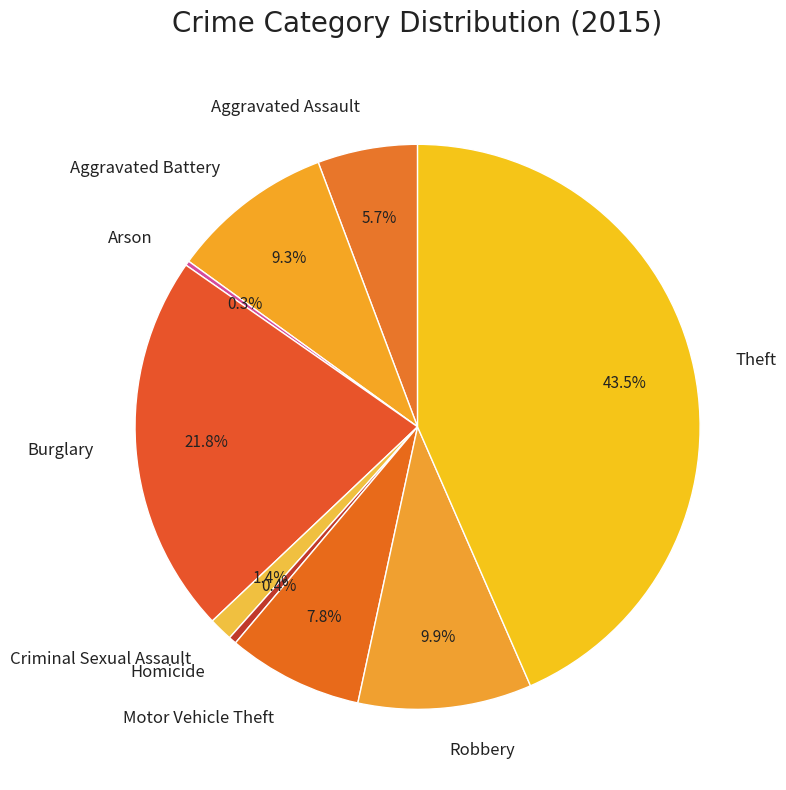

Which has a higher value, Motor Vehicle Theft or Burglary?

Burglary